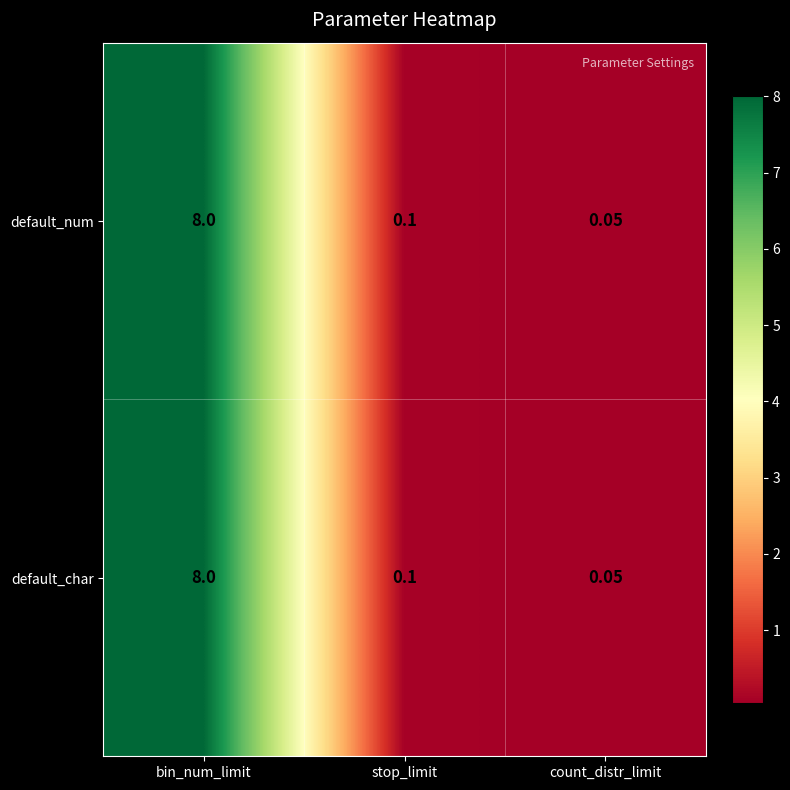

What is the total value across all series at bin_num_limit?

16.0